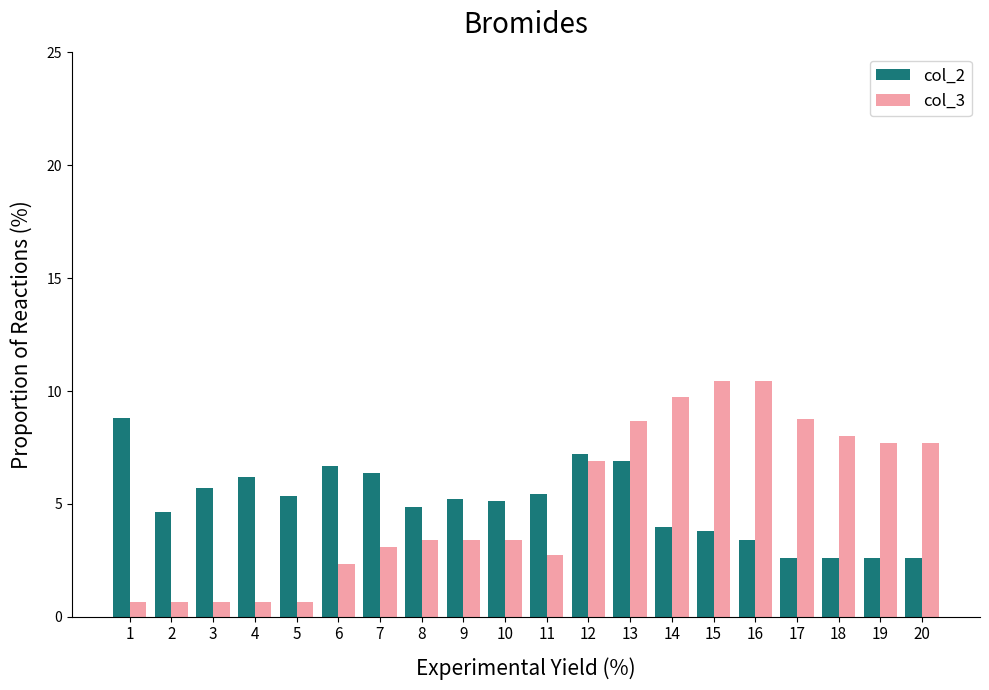

At which category is the sum across all series the highest?

13